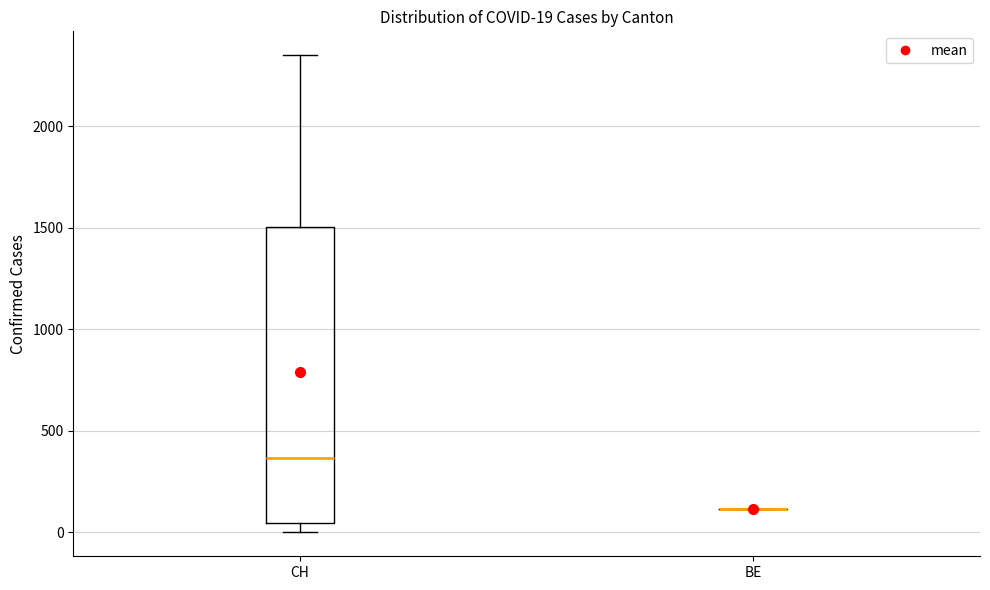

Comparing the boxes themselves (not the whiskers), which one is the tallest?

CH